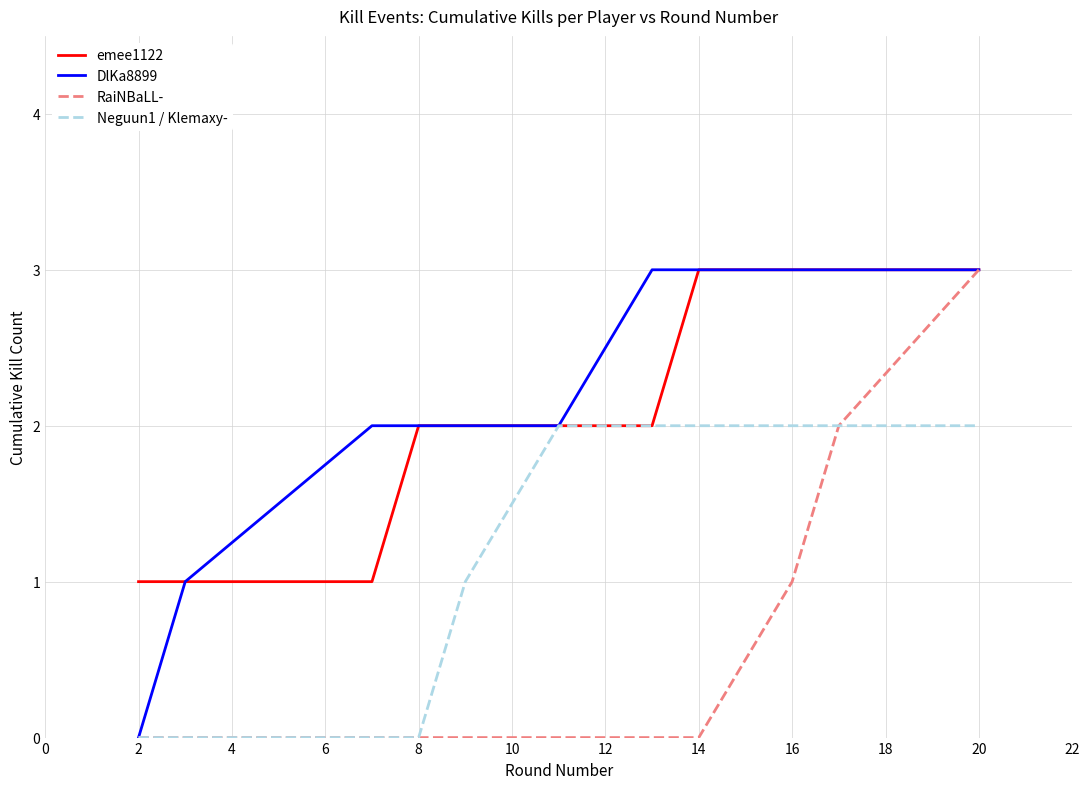

What is the average value of the DlKa8899 series?

2